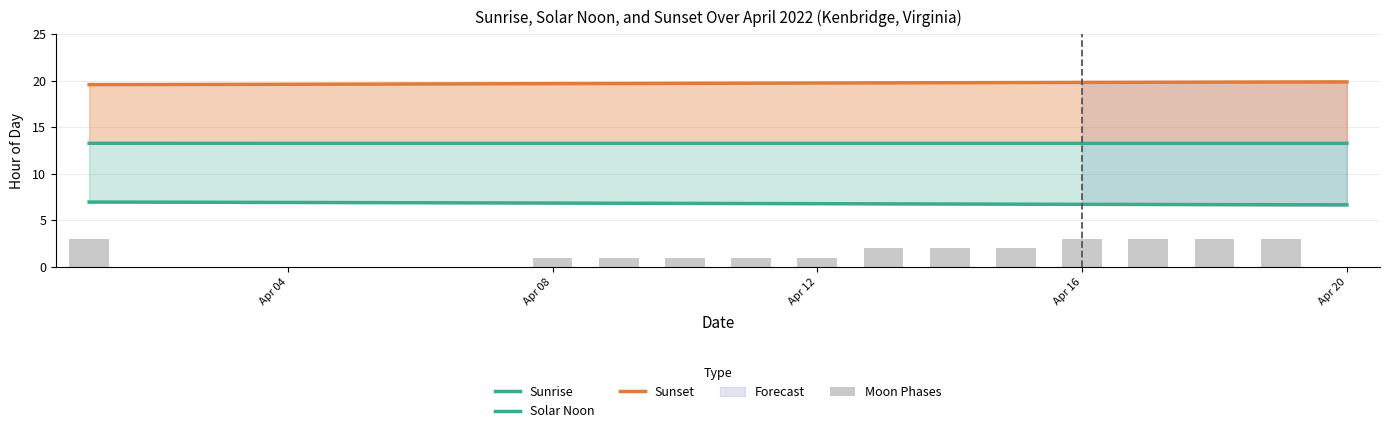

What is the difference between the maximum and minimum values in the Sunrise series?

0.3